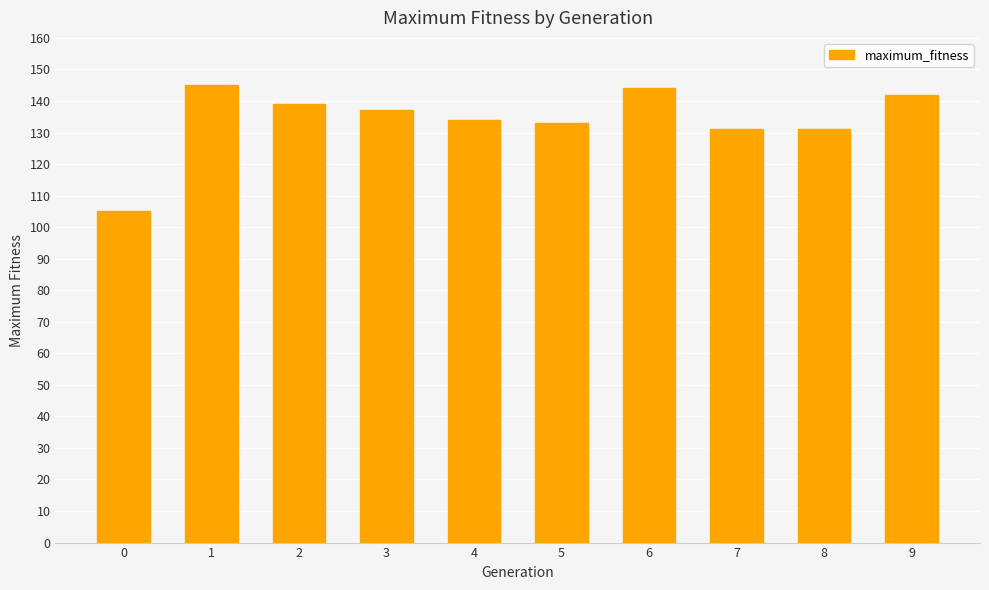

What is the value of the 7th bar from the left?

144